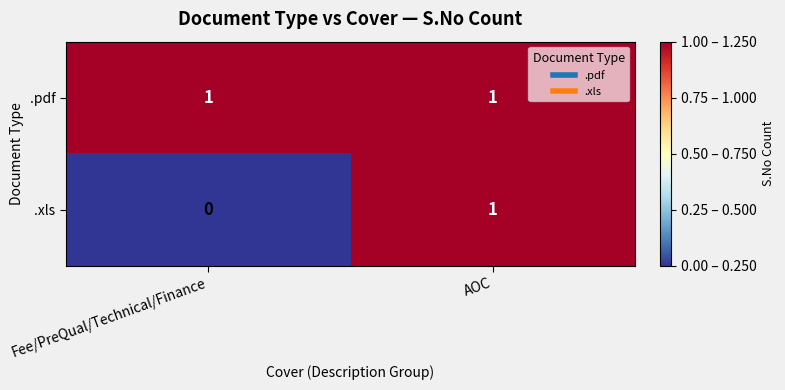

At which category is the sum across all series the highest?

AOC